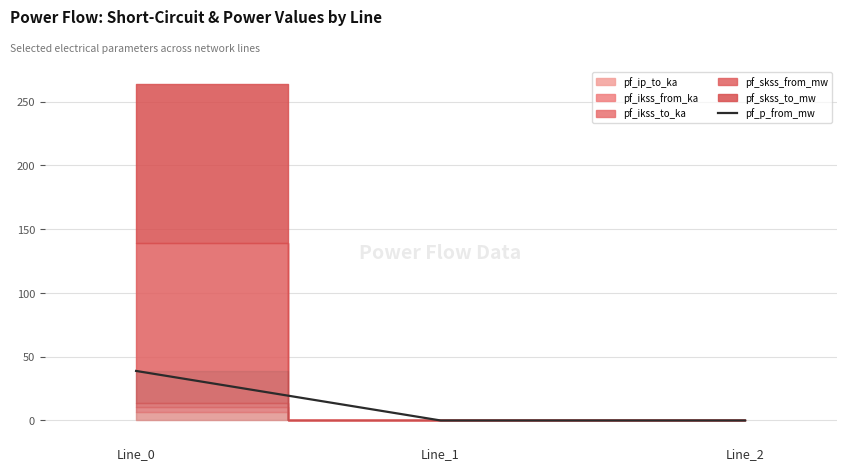

The pf_p_from_mw series shows 38.9 at Line_0. True or false?

True